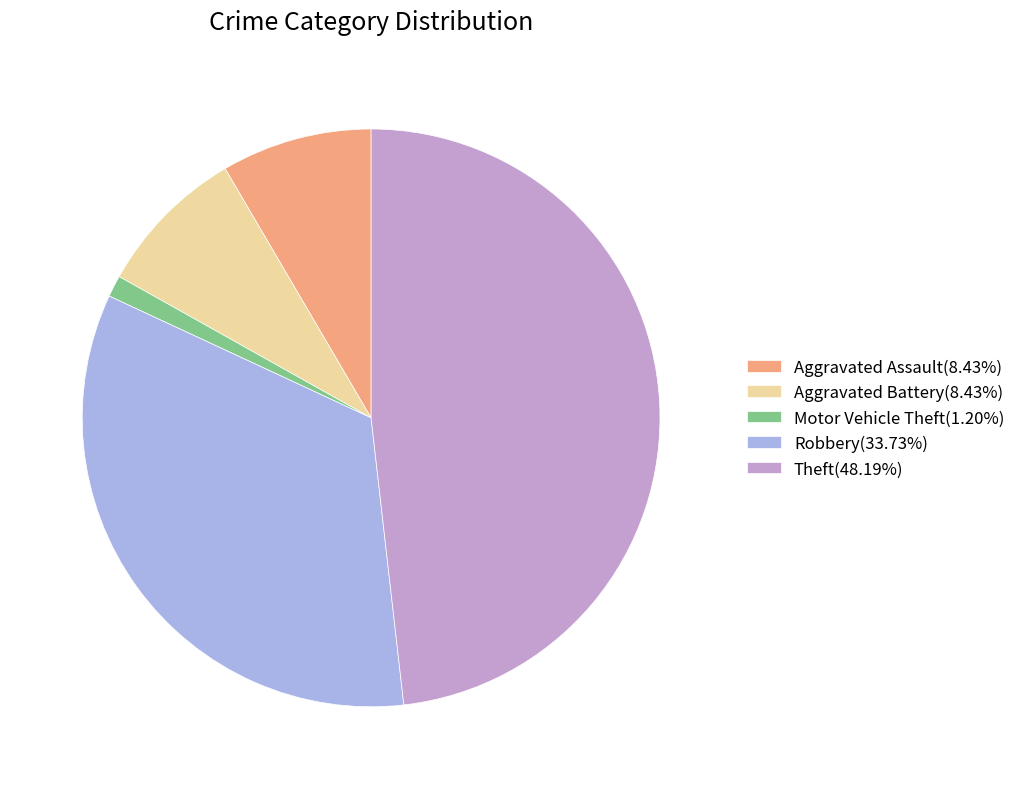

What is the largest slice in the pie chart?

Theft